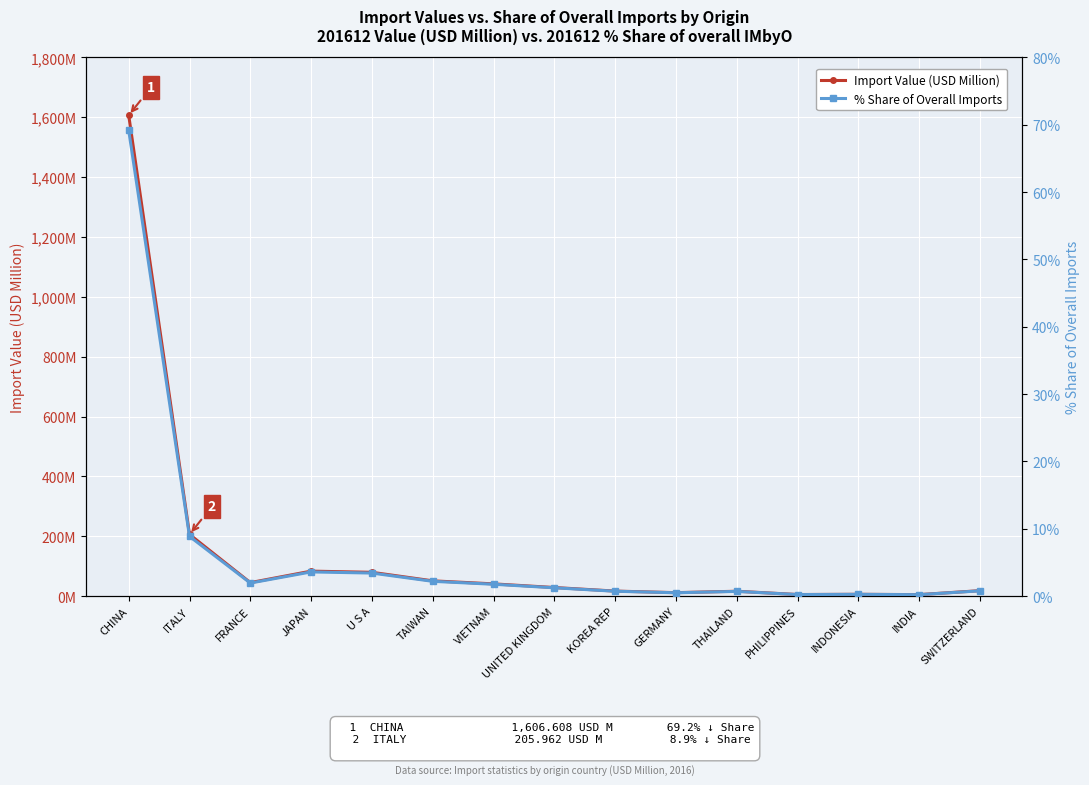

Between JAPAN and UNITED KINGDOM, which series saw the biggest shift?

Import Value (USD Million)